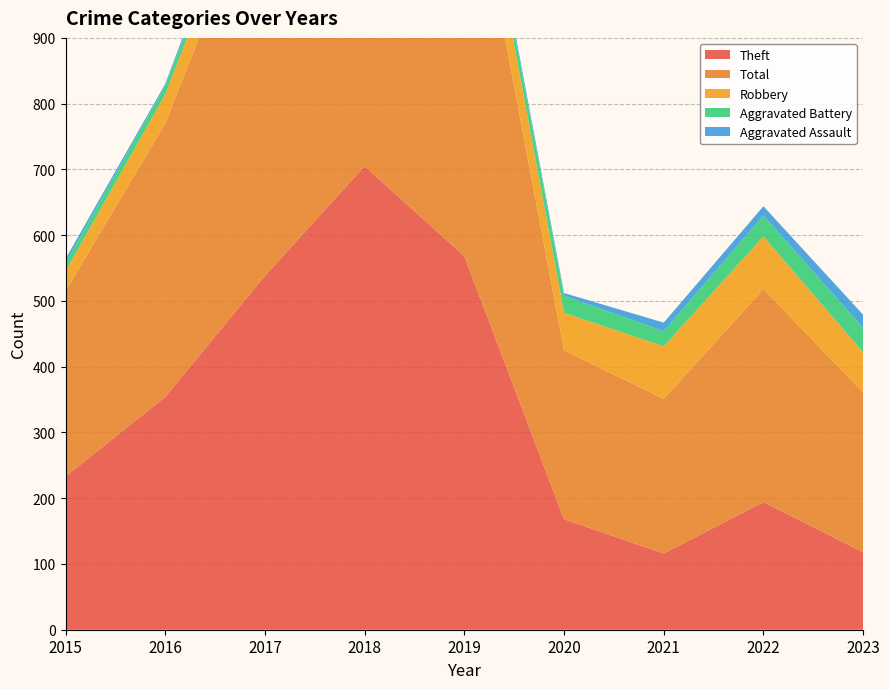

Reading right to left, what are all the values shown in this chart?

Theft: 2023=118	2022=194	2021=116	2020=168	2019=568	2018=705	2017=538	2016=354	2015=233
Total: 2023=243	2022=324	2021=235	2020=257	2019=660	2018=797	2017=617	2016=416	2015=282
Robbery: 2023=61	2022=80	2021=80	2020=57	2019=69	2018=67	2017=49	2016=44	2015=30
Aggravated Battery: 2023=37	2022=32	2021=23	2020=26	2019=14	2018=18	2017=17	2016=13	2015=13
Aggravated Assault: 2023=20	2022=14	2021=13	2020=4	2019=8	2018=5	2017=12	2016=3	2015=6